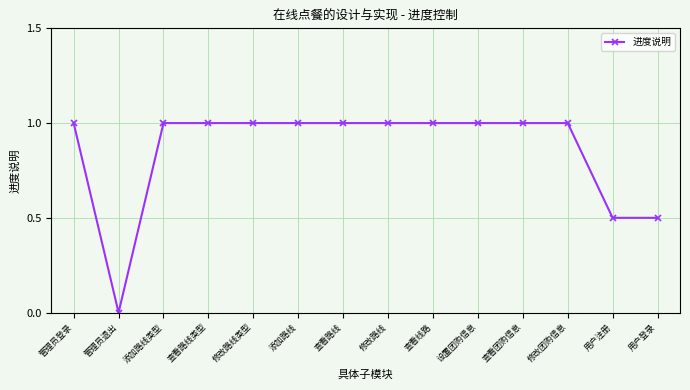

Reading left to right, list all the values displayed in this chart.

管理员登录=1.0	管理员退出=0.0	添加路线类型=1.0	查看路线类型=1.0	修改路线类型=1.0	添加路线=1.0	查看路线=1.0	修改路线=1.0	查看线路=1.0	设置团购信息=1.0	查看团购信息=1.0	修改团购信息=1.0	用户注册=0.5	用户登录=0.5